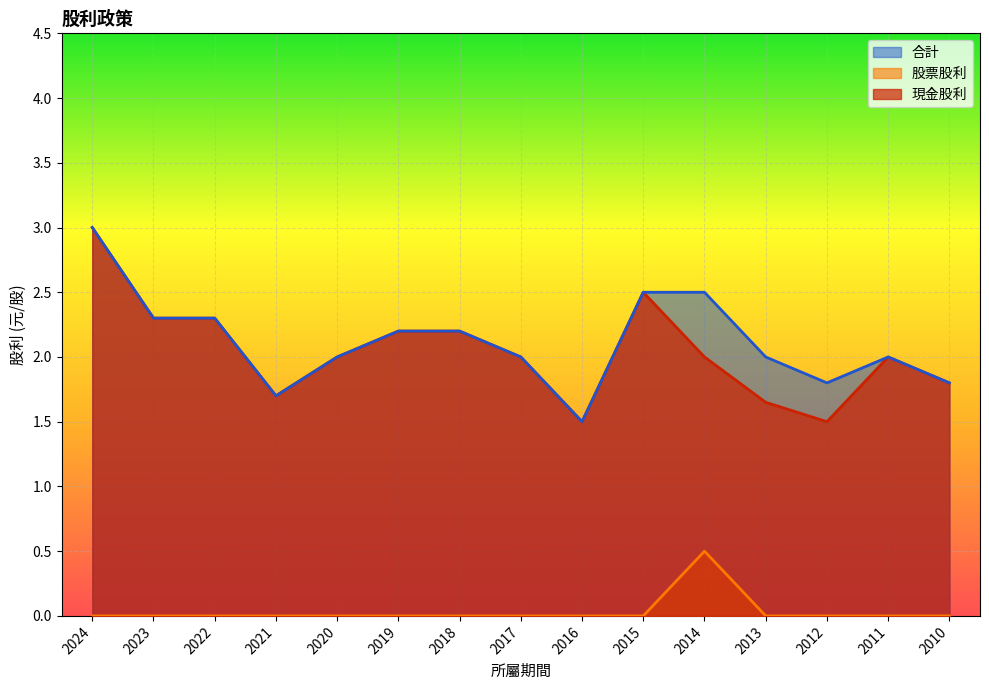

At which label does 股票股利 reach its peak?

2014